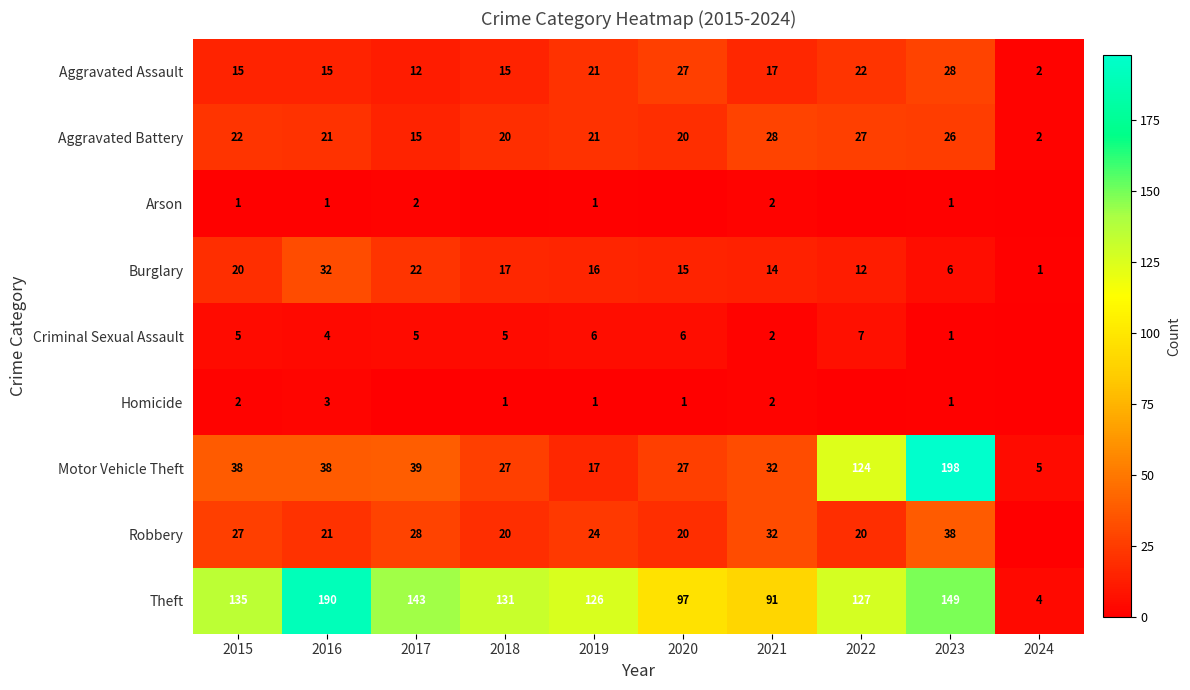

What is the spread (max minus min) of values at 2017?

143